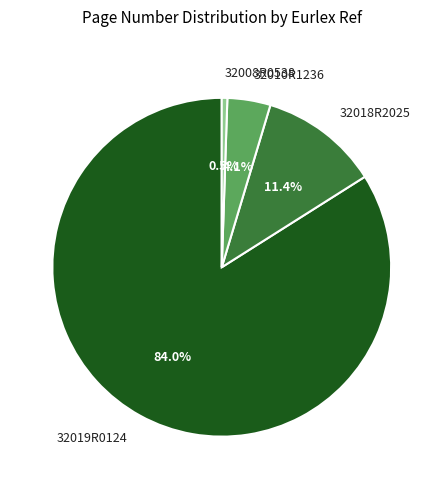

How many segments does this pie chart have?

4